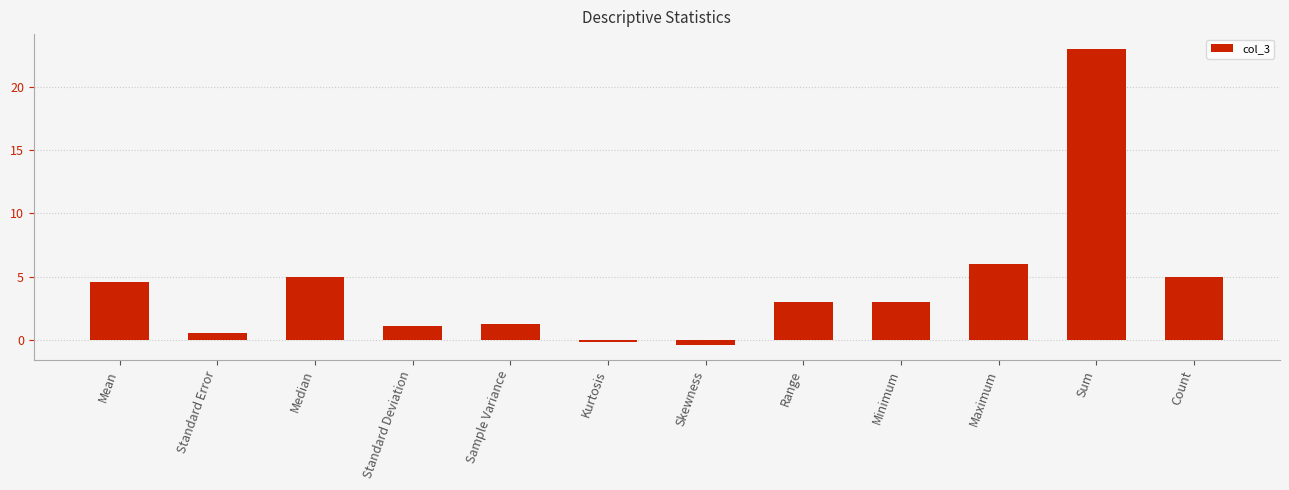

What is the change in value from Kurtosis to Maximum?

+6.2